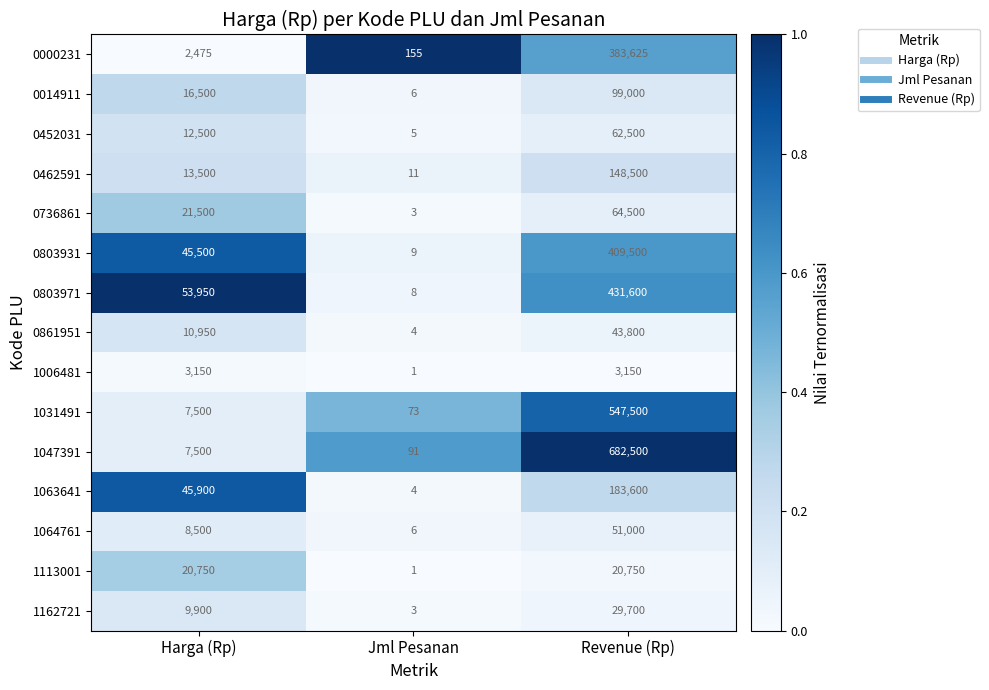

Is it true that 0452031 equals 20165 at Revenue (Rp)?

False